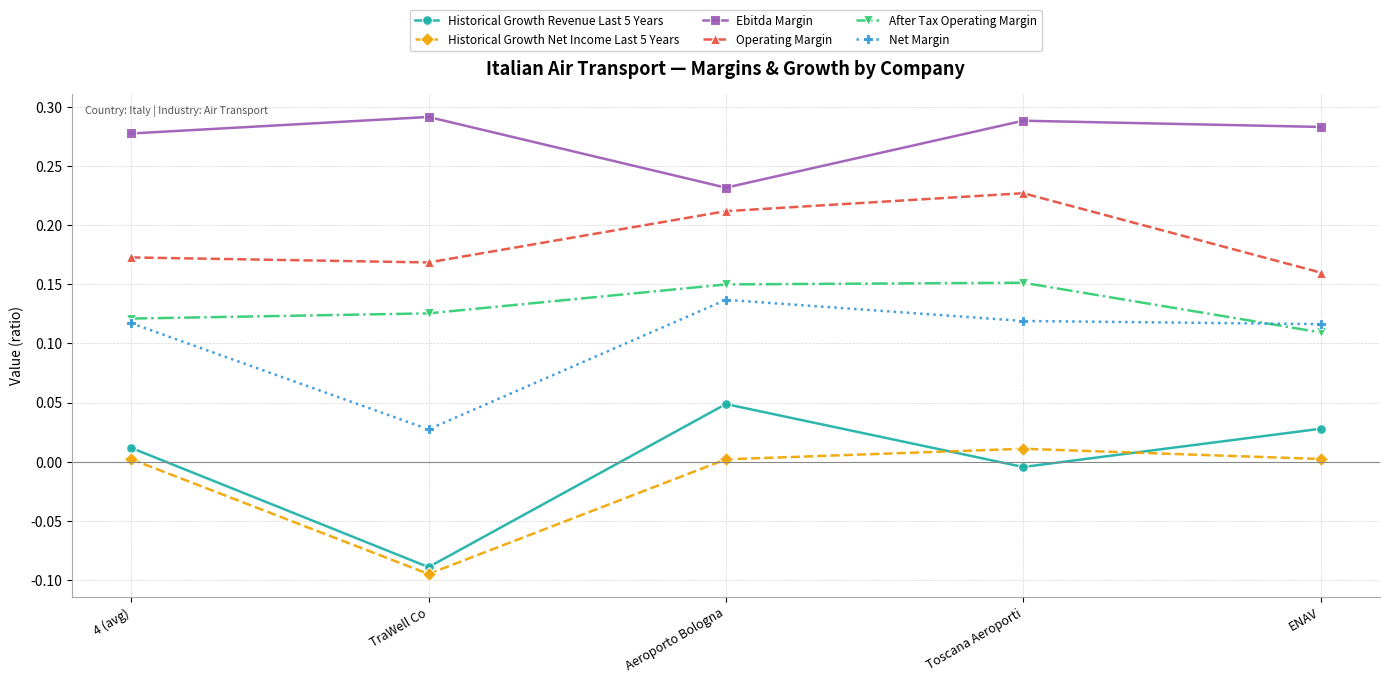

True or false: Ebitda Margin and After Tax Operating Margin cross at least once.

False